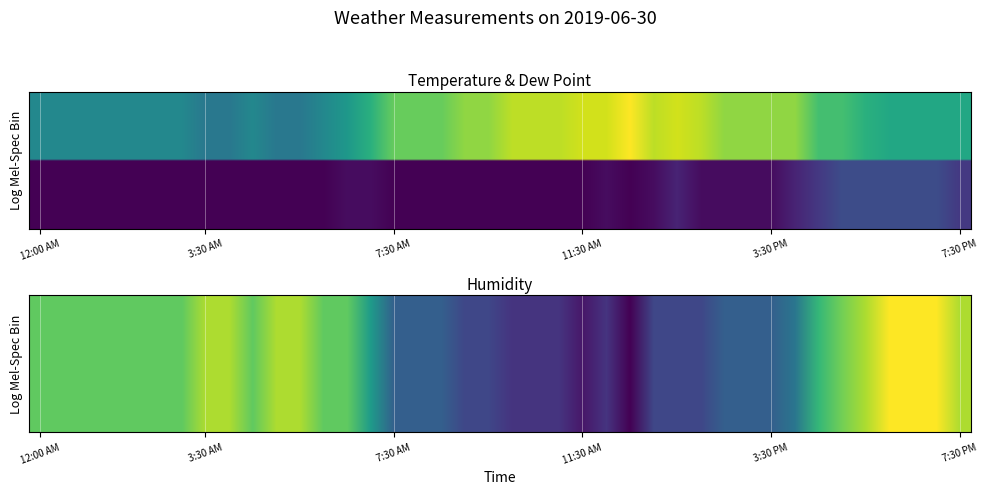

Reading left to right, transcribe all the data shown in this chart.

Temperature: 12:00 AM=86	12:30 AM=86	1:00 AM=86	1:30 AM=86	2:00 AM=86	2:30 AM=86	3:00 AM=86	3:30 AM=84	4:00 AM=84	4:30 AM=86	5:00 AM=84	5:30 AM=84	6:00 AM=86	6:30 AM=88	7:00 AM=91	7:30 AM=95	8:00 AM=95	8:30 AM=95	9:00 AM=97	9:30 AM=97	10:00 AM=99	10:30 AM=99	11:00 AM=99	11:30 AM=100	12:00 PM=100	12:30 PM=102	1:00 PM=99	1:30 PM=100	2:00 PM=99	2:30 PM=97	3:00 PM=97	3:30 PM=97	4:00 PM=97	4:30 PM=93	5:00 PM=93	5:30 PM=91	6:00 PM=90	6:30 PM=90	7:00 PM=90	7:30 PM=90
Dew Point: 12:00 AM=72	12:30 AM=72	1:00 AM=72	1:30 AM=72	2:00 AM=72	2:30 AM=72	3:00 AM=72	3:30 AM=72	4:00 AM=72	4:30 AM=72	5:00 AM=72	5:30 AM=72	6:00 AM=72	6:30 AM=73	7:00 AM=73	7:30 AM=72	8:00 AM=72	8:30 AM=72	9:00 AM=72	9:30 AM=72	10:00 AM=72	10:30 AM=72	11:00 AM=72	11:30 AM=72	12:00 PM=73	12:30 PM=72	1:00 PM=73	1:30 PM=75	2:00 PM=73	2:30 PM=73	3:00 PM=73	3:30 PM=73	4:00 PM=75	4:30 PM=77	5:00 PM=79	5:30 PM=79	6:00 PM=79	6:30 PM=79	7:00 PM=79	7:30 PM=77
Humidity: 12:00 AM=62	12:30 AM=62	1:00 AM=62	1:30 AM=62	2:00 AM=62	2:30 AM=62	3:00 AM=62	3:30 AM=66	4:00 AM=66	4:30 AM=62	5:00 AM=66	5:30 AM=66	6:00 AM=62	6:30 AM=62	7:00 AM=55	7:30 AM=47	8:00 AM=47	8:30 AM=47	9:00 AM=44	9:30 AM=44	10:00 AM=42	10:30 AM=42	11:00 AM=42	11:30 AM=39	12:00 PM=42	12:30 PM=37	1:00 PM=44	1:30 PM=44	2:00 PM=44	2:30 PM=47	3:00 PM=47	3:30 PM=47	4:00 PM=50	4:30 PM=59	5:00 PM=63	5:30 PM=66	6:00 PM=70	6:30 PM=70	7:00 PM=70	7:30 PM=66